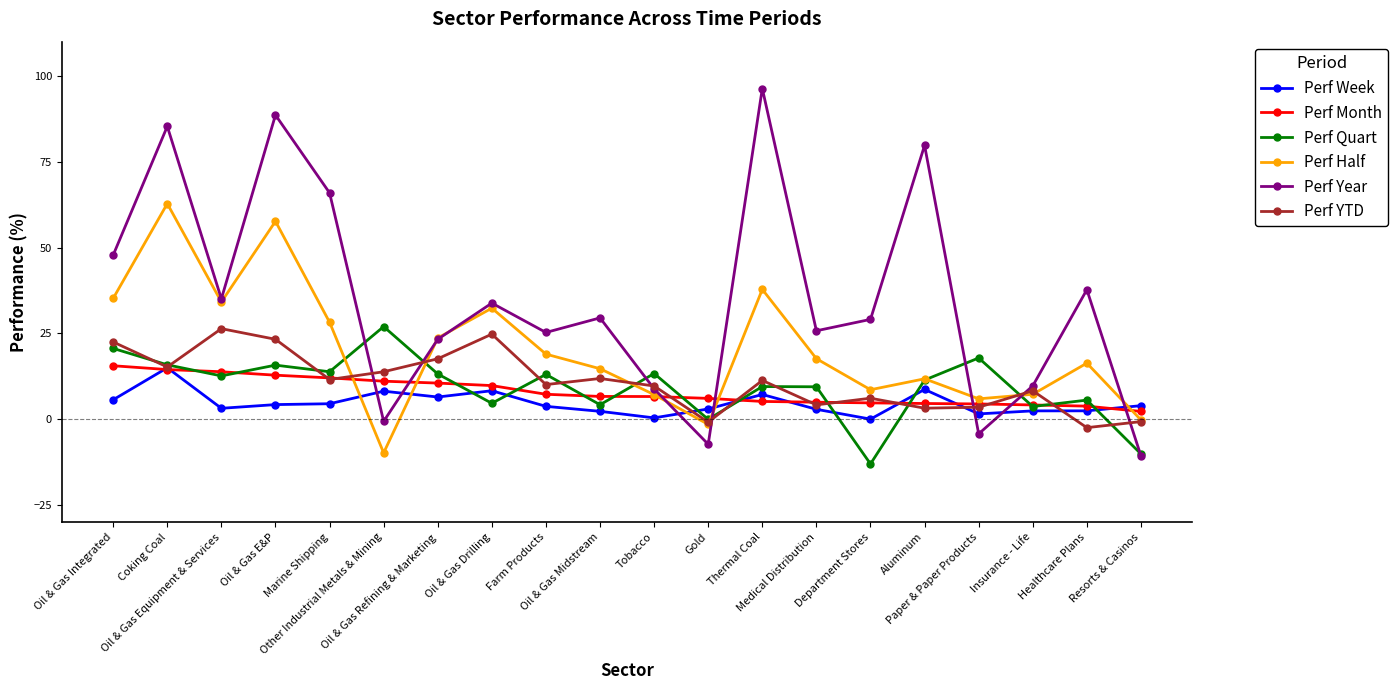

What position from the right is Oil & Gas Drilling?

13